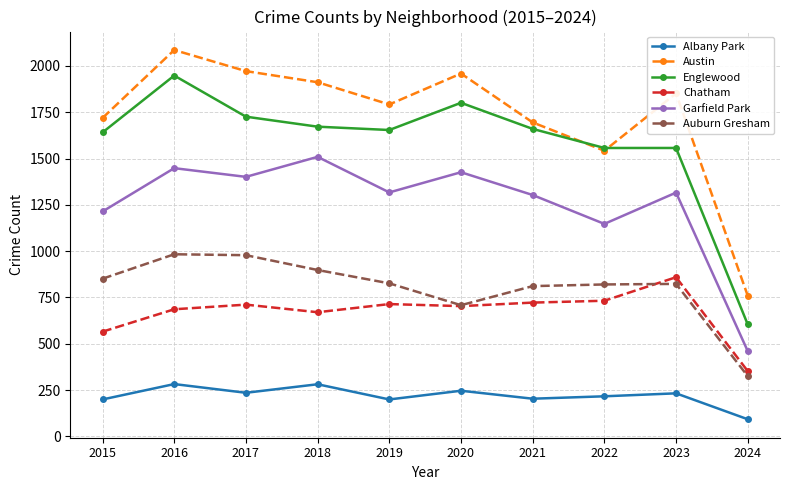

True or false: Englewood has a value of 1641 at 2015.

True